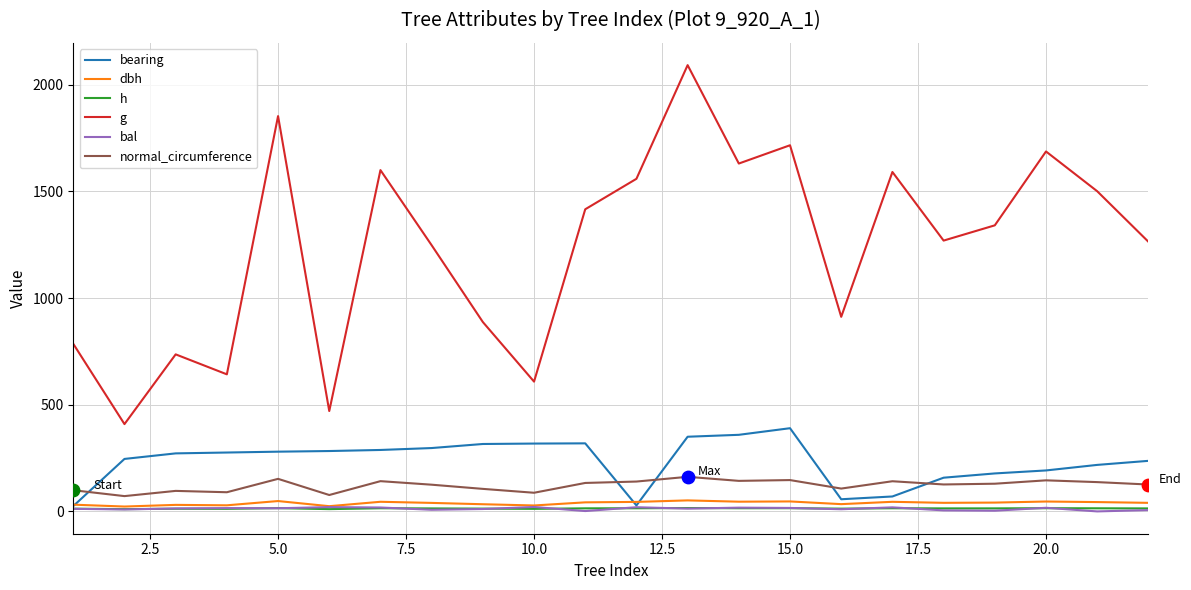

What are all the series names shown in the legend?

bearing, dbh, h, g, bal, normal_circumference